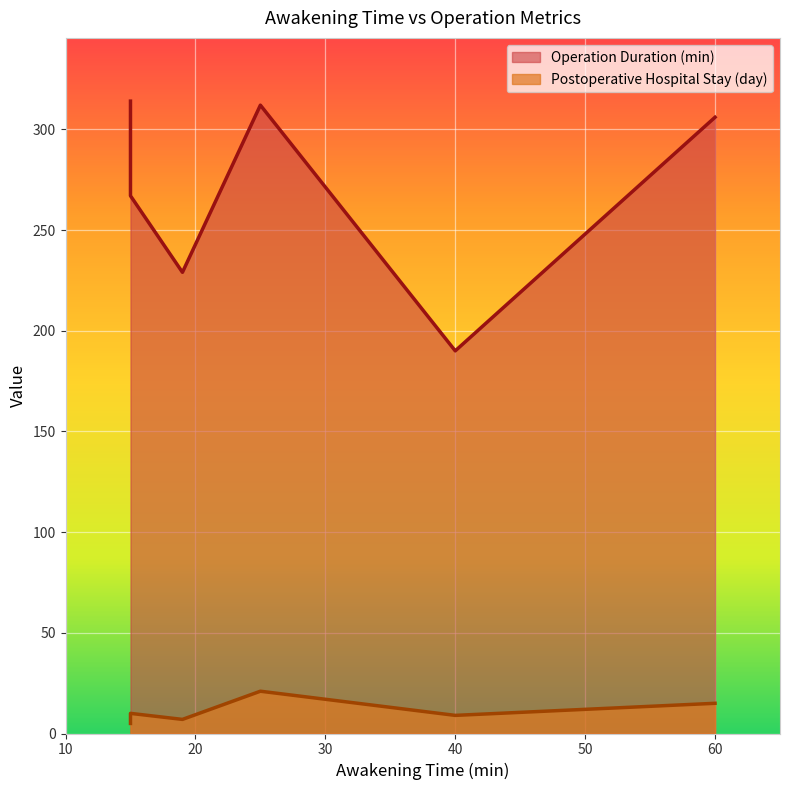

At which label does Operation Duration (min) reach its minimum?

40